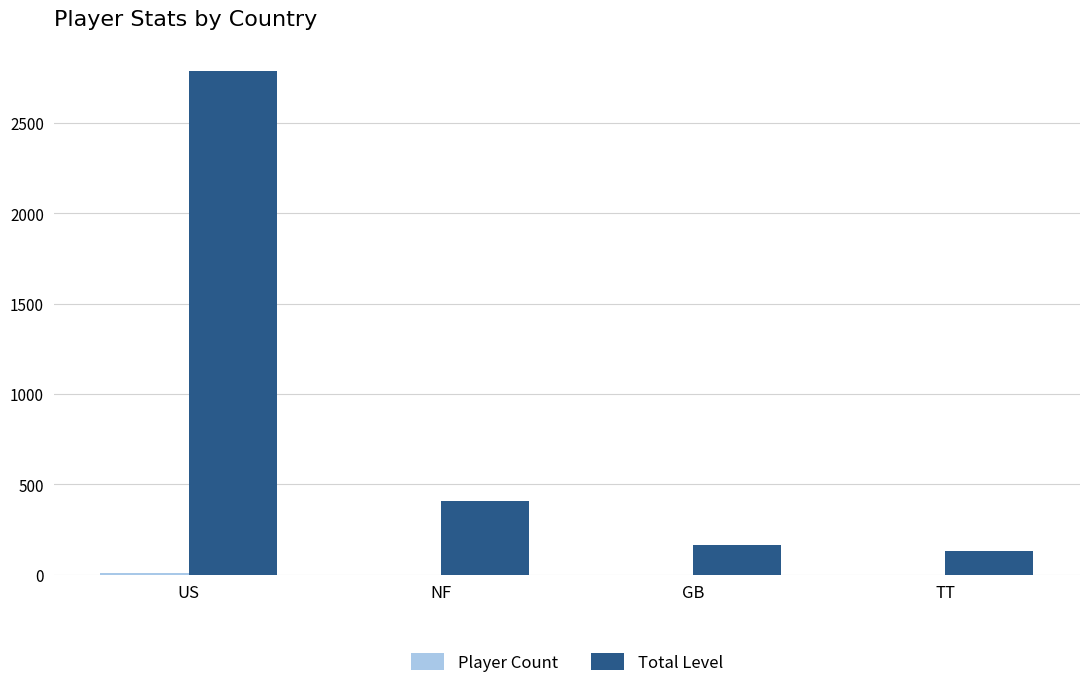

How many groups of bars are there?

4